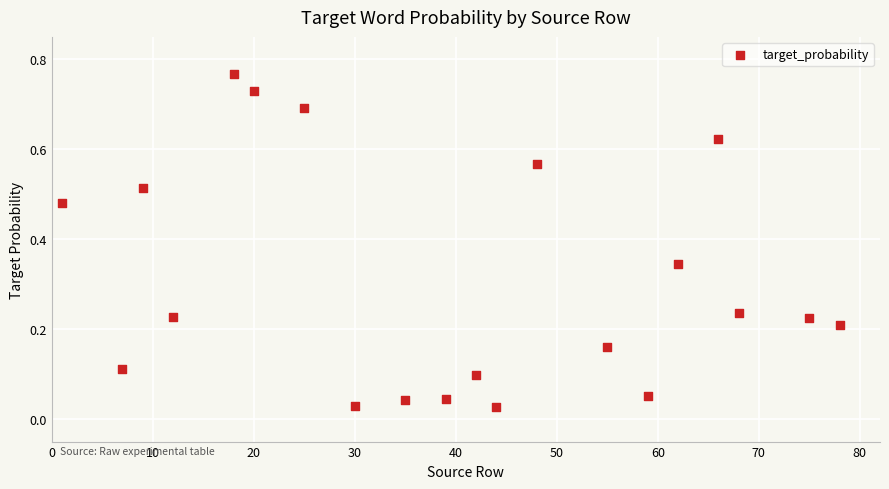

What is the range of X values (max minus min)?

77.0